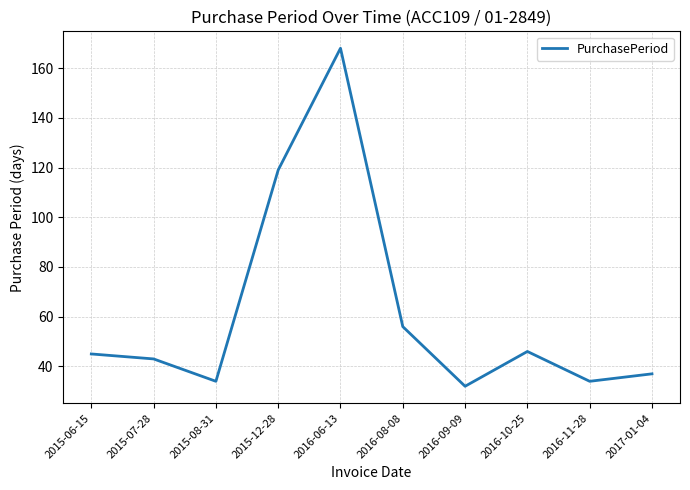

What is the ratio of the value at 2016-08-08 to the value at 2016-06-13?

0.3